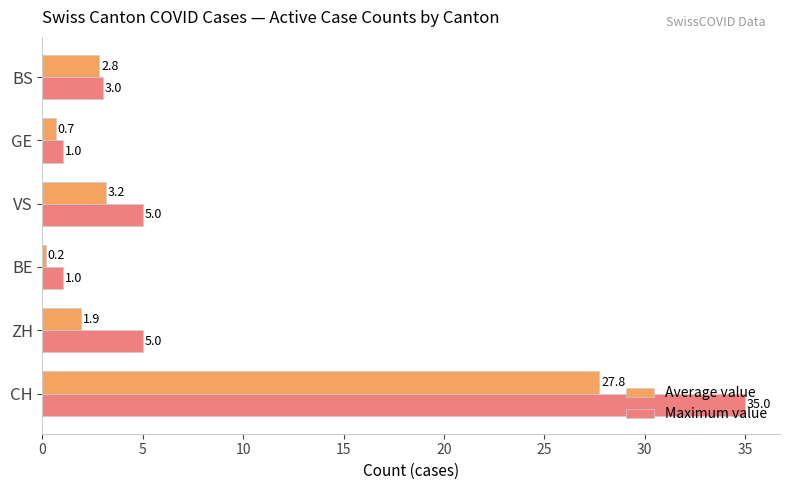

What is the minimum value for Maximum value?

1.0